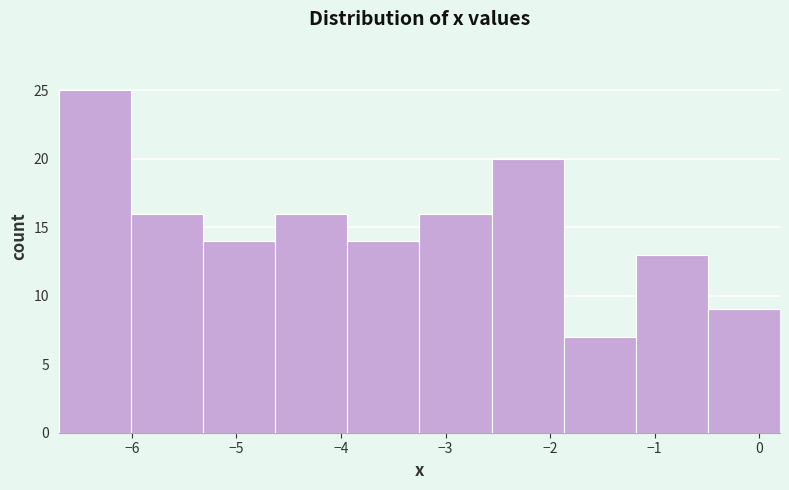

How tall is the bar that spans -1.18 to -0.49 on the x-axis? Neither the bar edges nor the heights are printed on the chart, so give them approximately, as read against the axes.

13